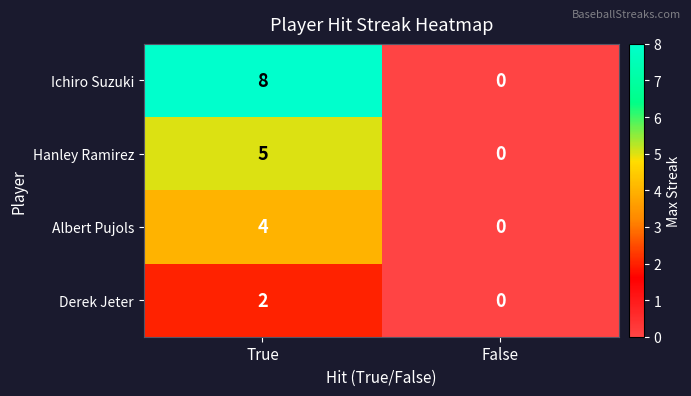

What is the spread (max minus min) of values at True?

6